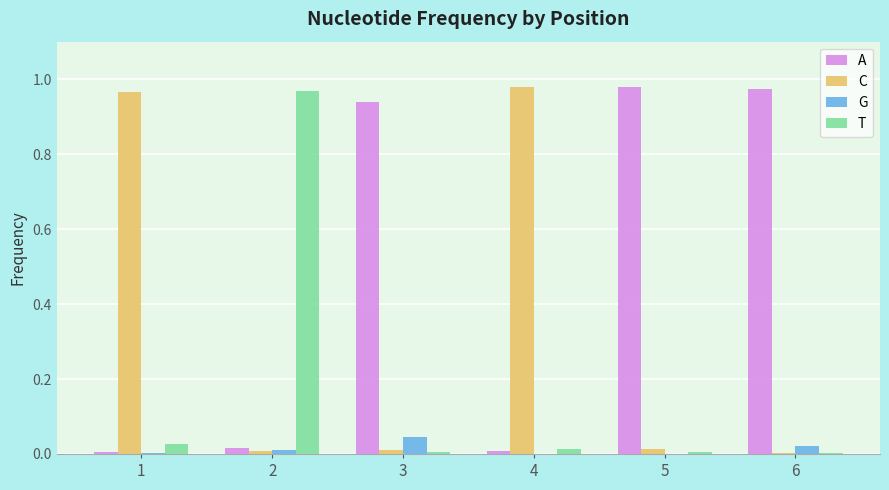

The value of G at 1 is 0.0. True or false?

True